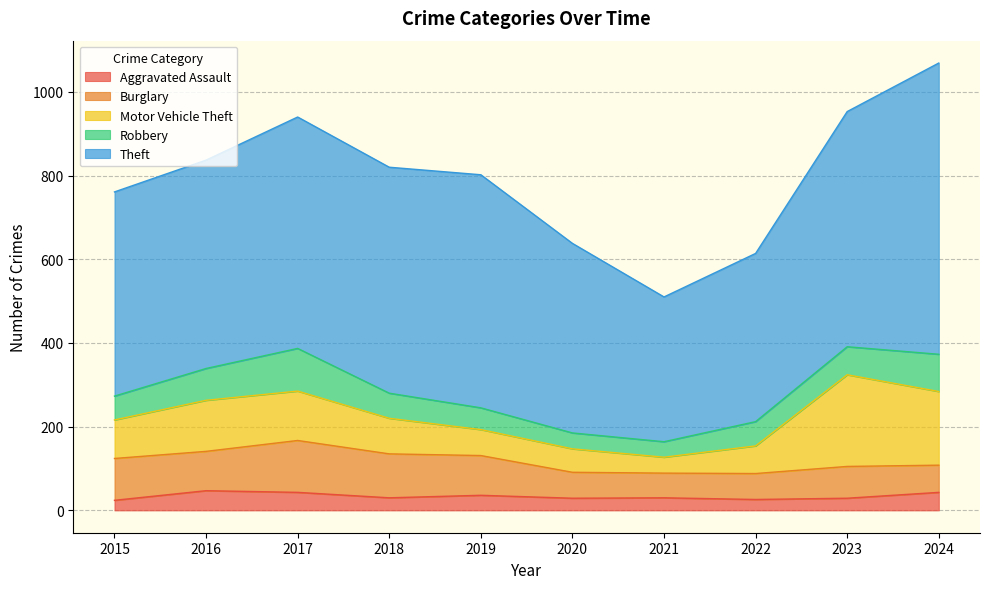

Rank the categories by Aggravated Assault value from lowest to highest.

2015, 2022, 2020, 2023, 2018, 2021, 2019, 2017, 2024, 2016